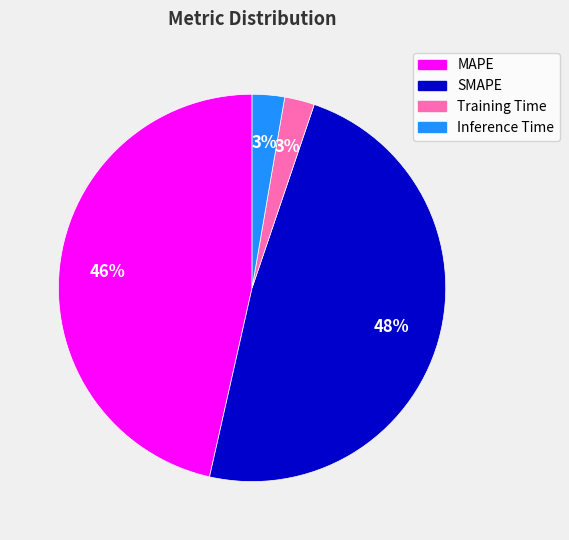

To the nearest percent, what portion does MAPE represent?

46%